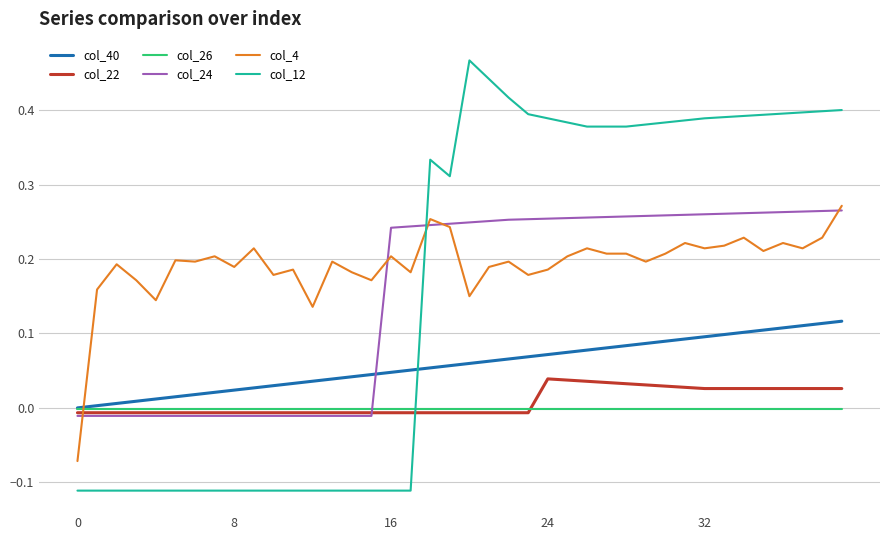

After their last crossing, which series has the higher values: col_22 or col_26?

col_22